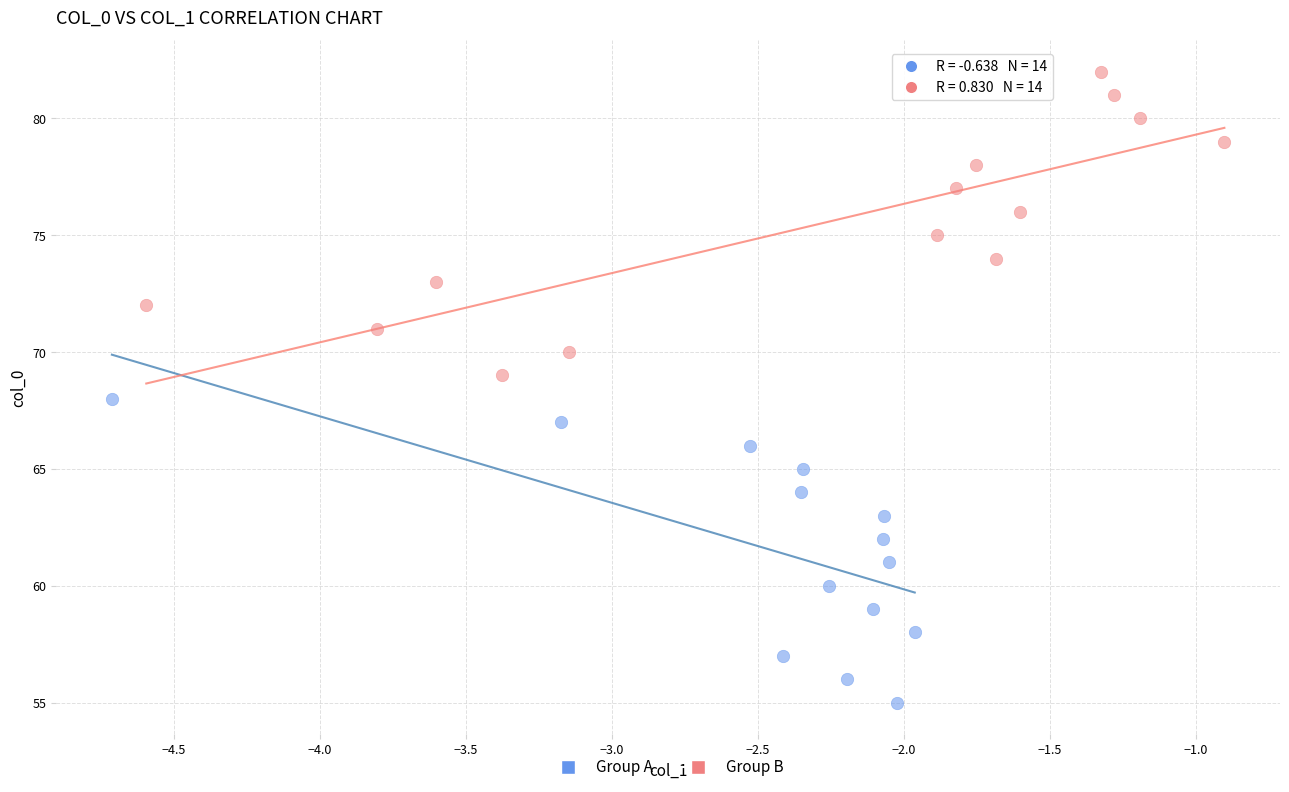

What are all the series names shown in the legend?

Group A, Group B